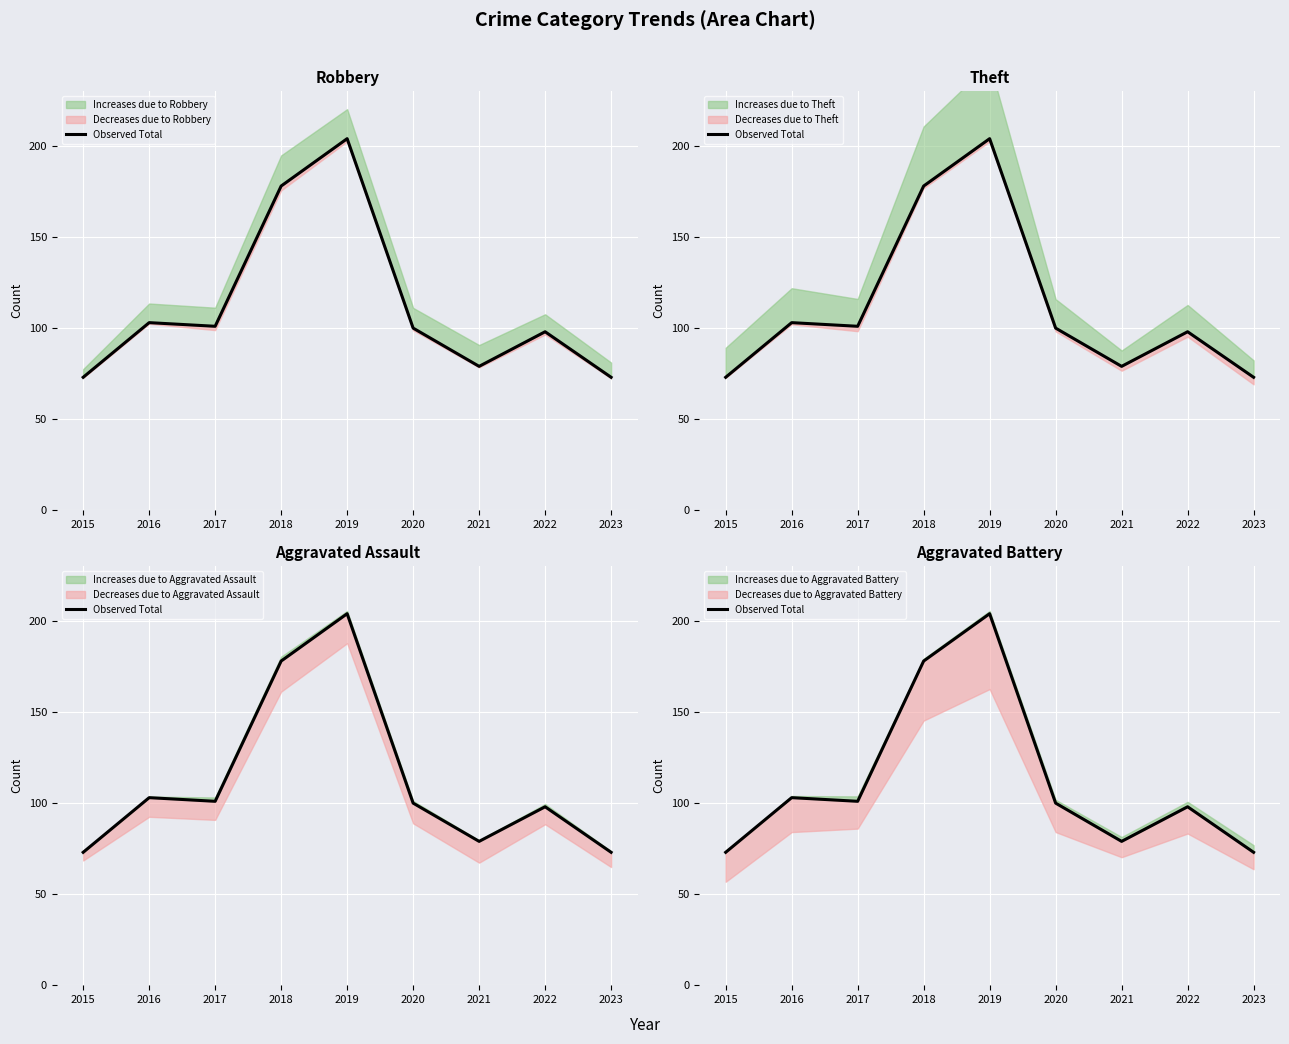

Is this an area chart (filled region under the line)?

No